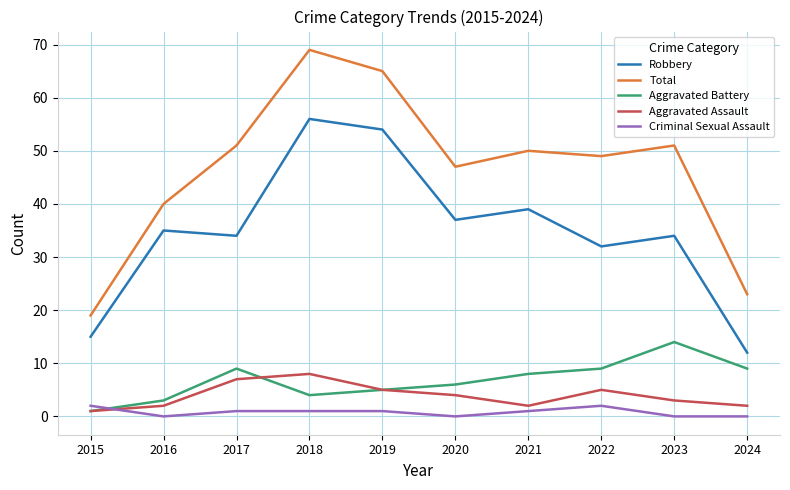

How many interior local valleys does the Aggravated Assault series have?

1